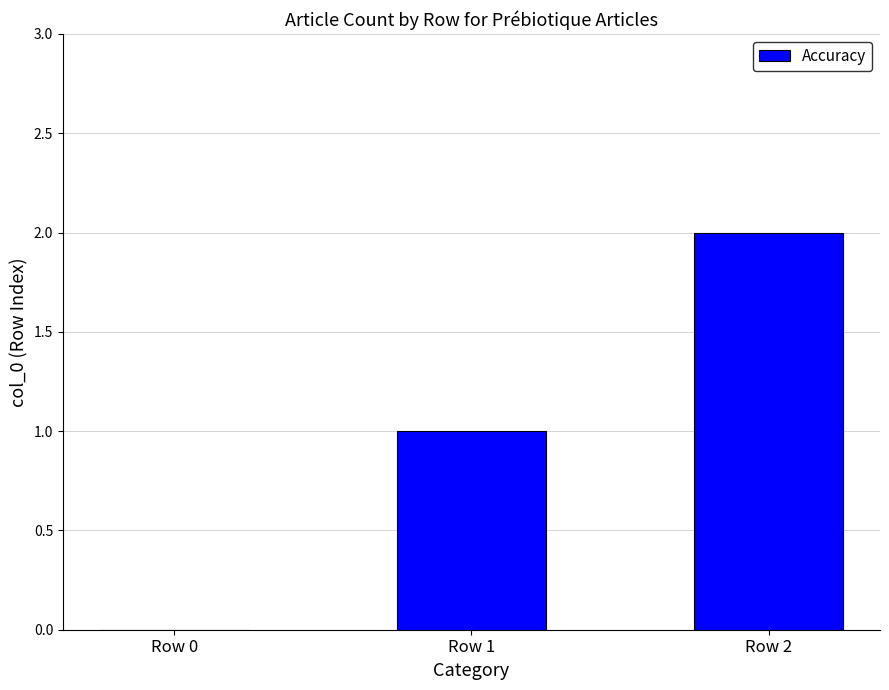

Which label corresponds to the largest value in the chart?

Row 2